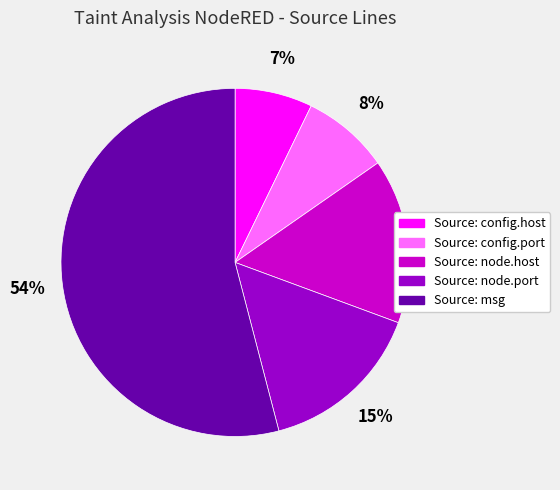

True or false: Source: node.port accounts for 15% of the total.

True